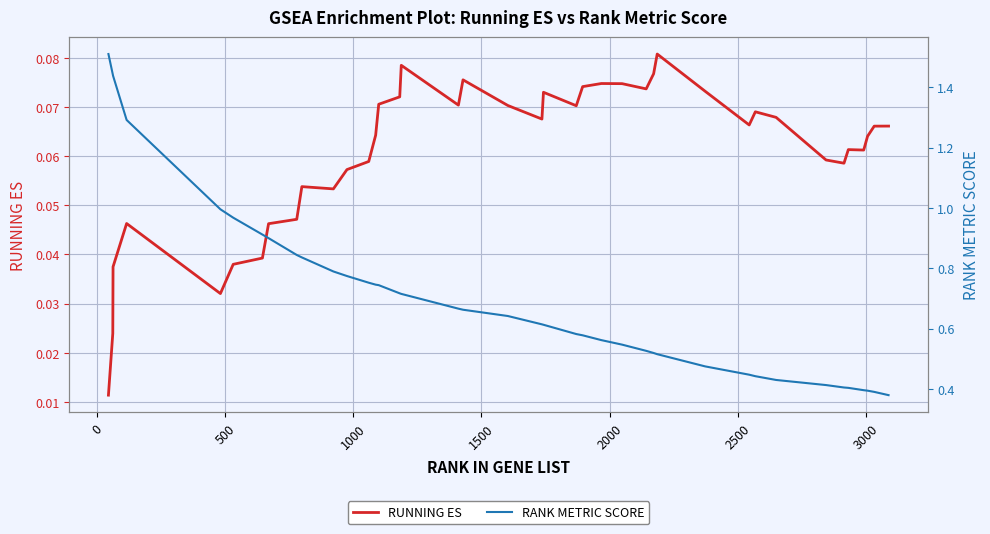

What is the difference between the maximum and minimum values in the RANK METRIC SCORE series?

1.1